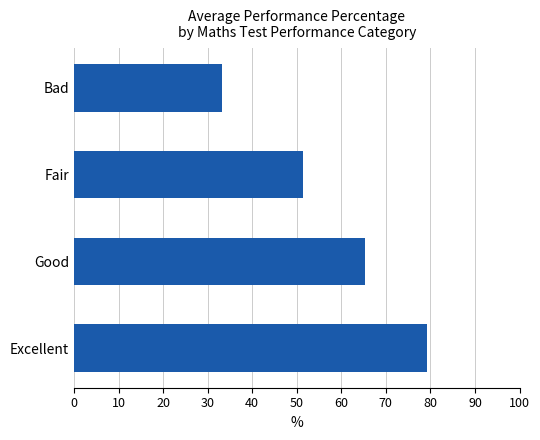

Rank the categories by value from lowest to highest.

Bad, Fair, Good, Excellent